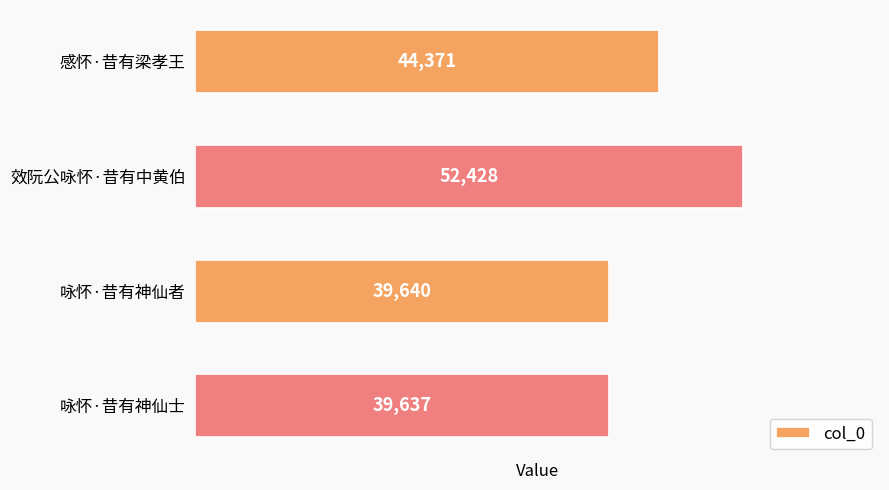

Which category has the highest value across all series?

效阮公咏怀·昔有中黄伯